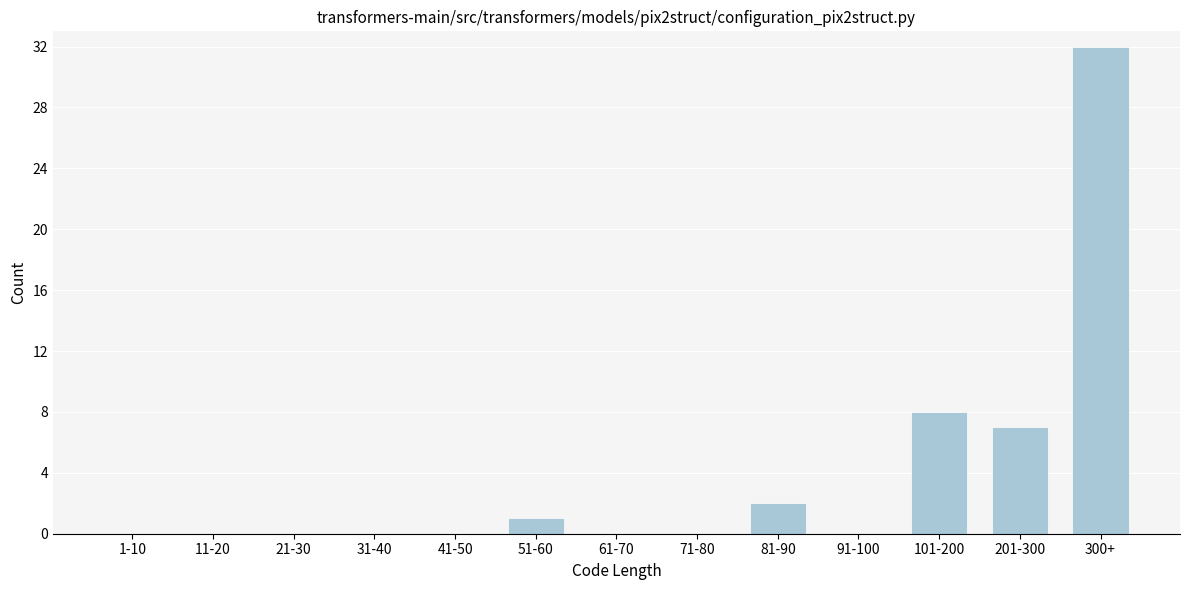

Reading left to right, transcribe all the data shown in this chart.

1-10=0	11-20=0	21-30=0	31-40=0	41-50=0	51-60=1	61-70=0	71-80=0	81-90=2	91-100=0	101-200=8	201-300=7	300+=32